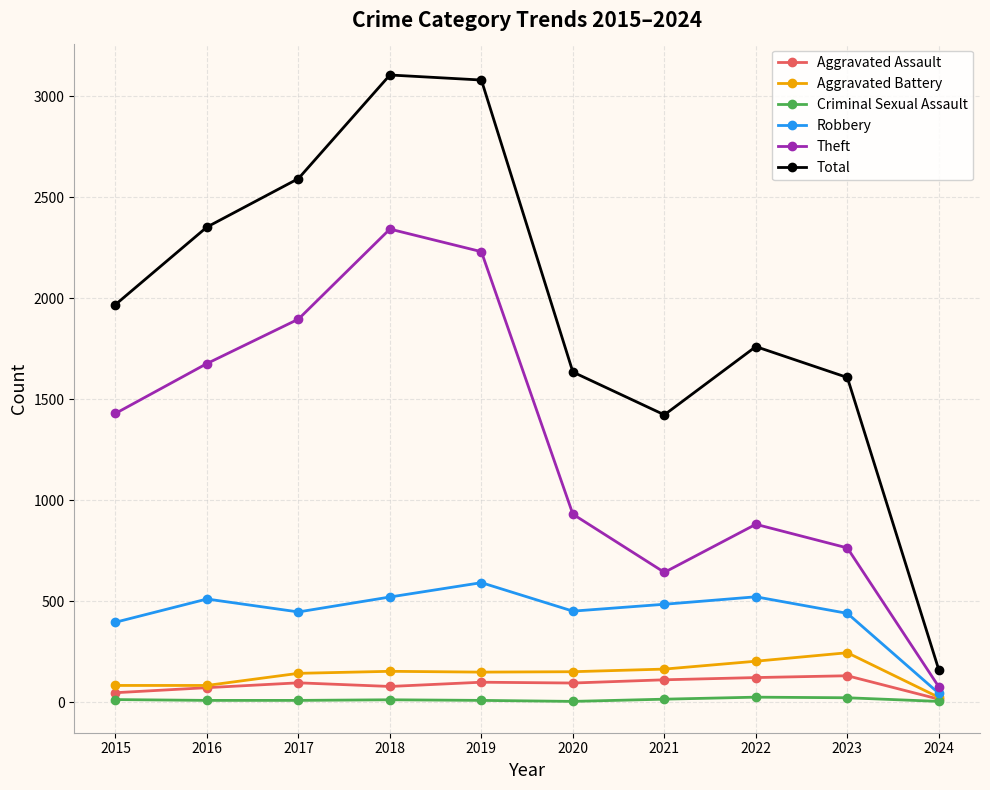

In Theft, how many points are higher than both neighbors (excluding endpoints)?

2